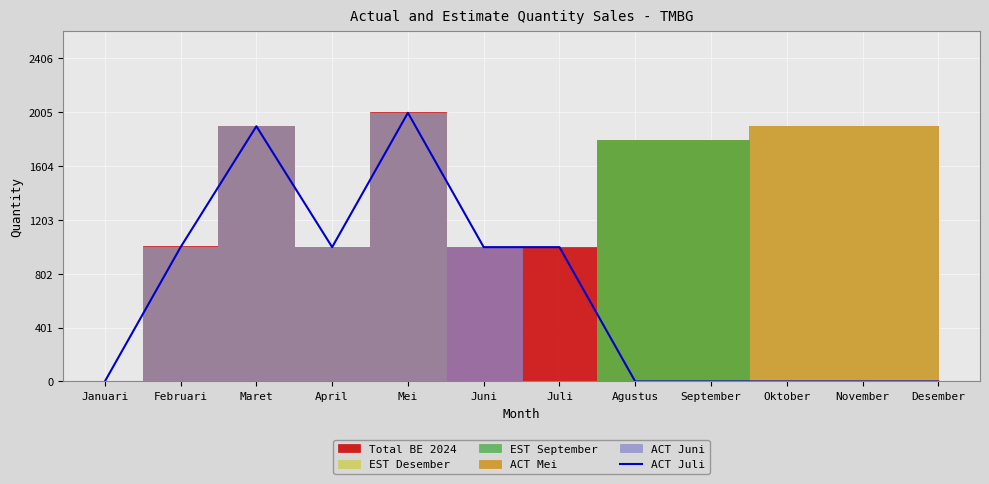

The value at November is 608. True or false?

False